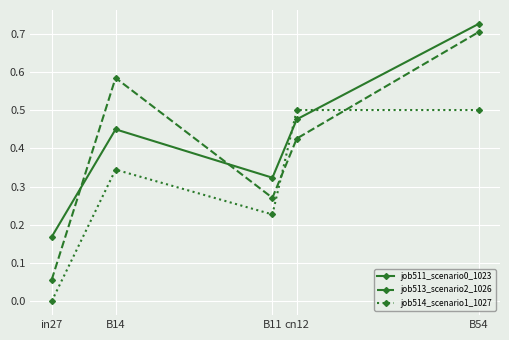

Which category has the highest value in the job513_scenario2_1026 series?

B54